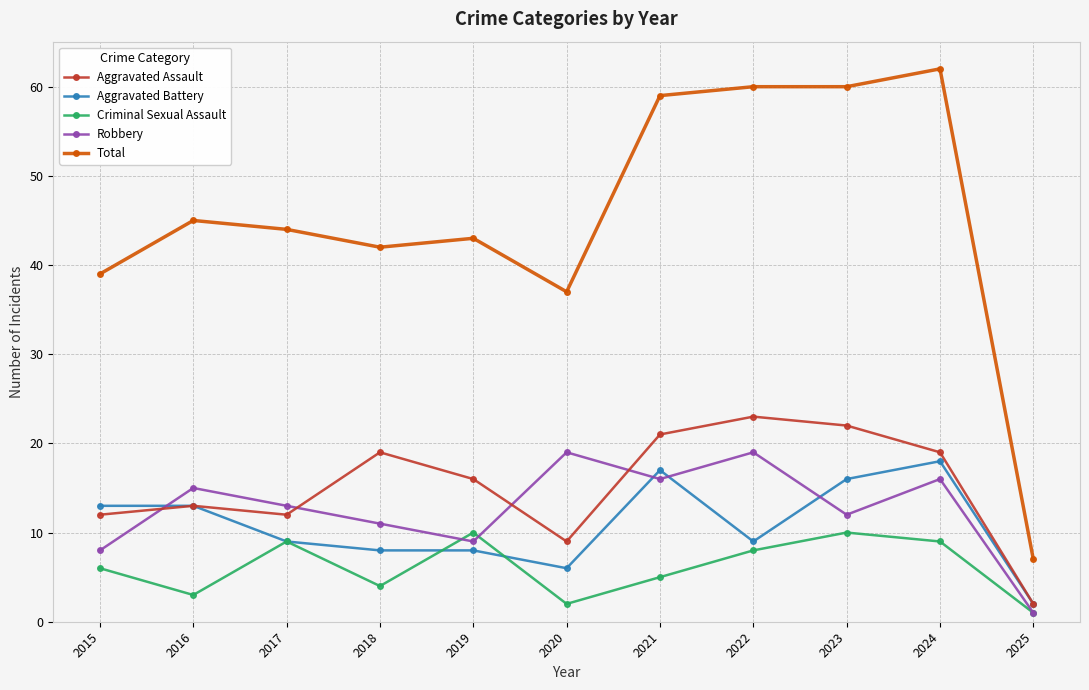

List the series in order of their peak value, highest first.

Total, Aggravated Assault, Robbery, Aggravated Battery, Criminal Sexual Assault